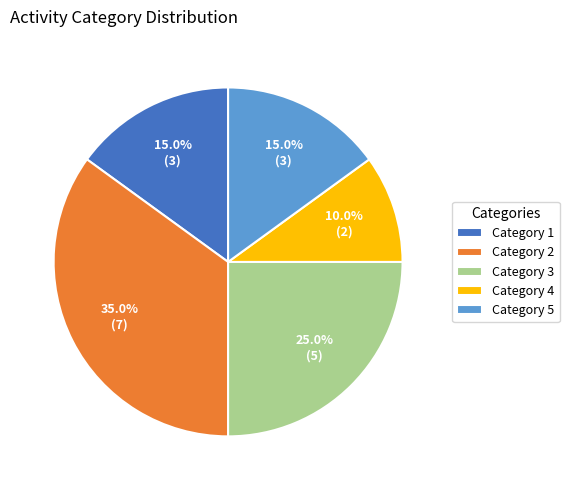

Is there a majority slice in this chart?

No